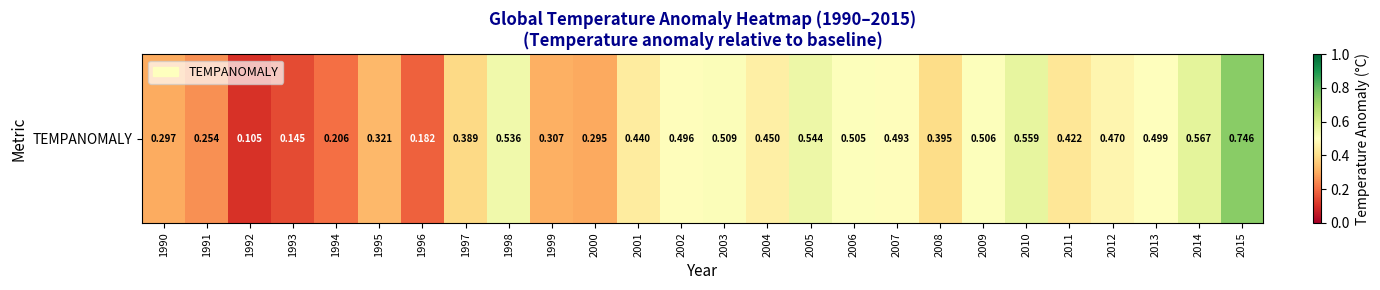

Reading left to right, list all the values displayed in this chart.

0.3	0.3	0.1	0.1	0.2	0.3	0.2	0.4	0.5	0.3	0.3	0.4	0.5	0.5	0.5	0.5	0.5	0.5	0.4	0.5	0.6	0.4	0.5	0.5	0.6	0.7